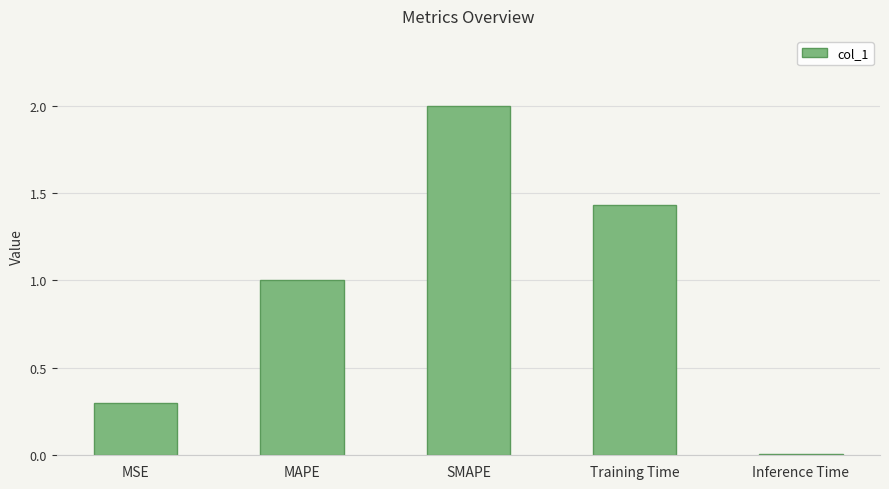

What is the change in value from SMAPE to Training Time?

-0.6